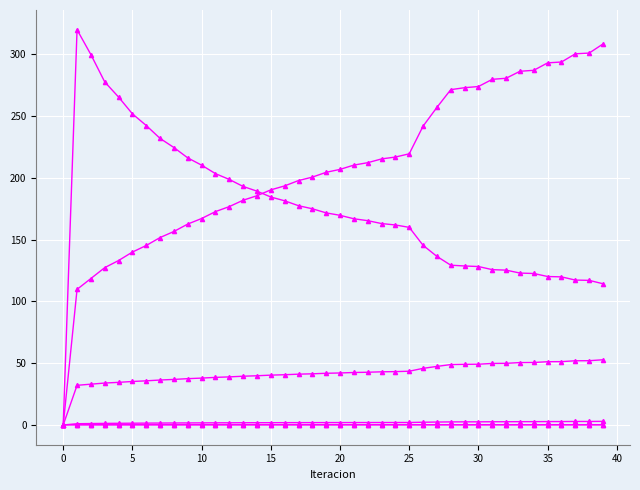

How many data points does each series have?

40